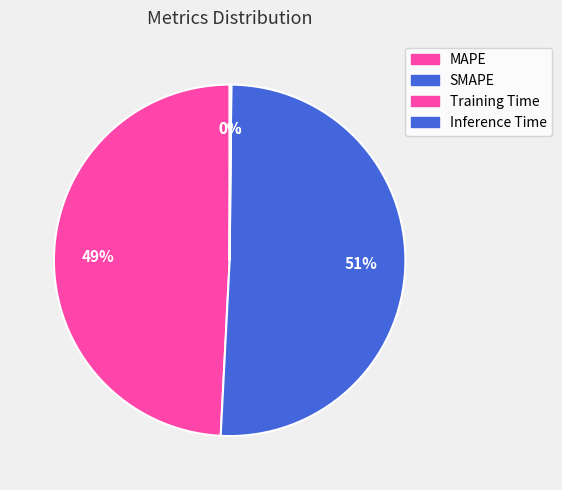

The Training Time slice represents 9% of the pie. True or false?

False